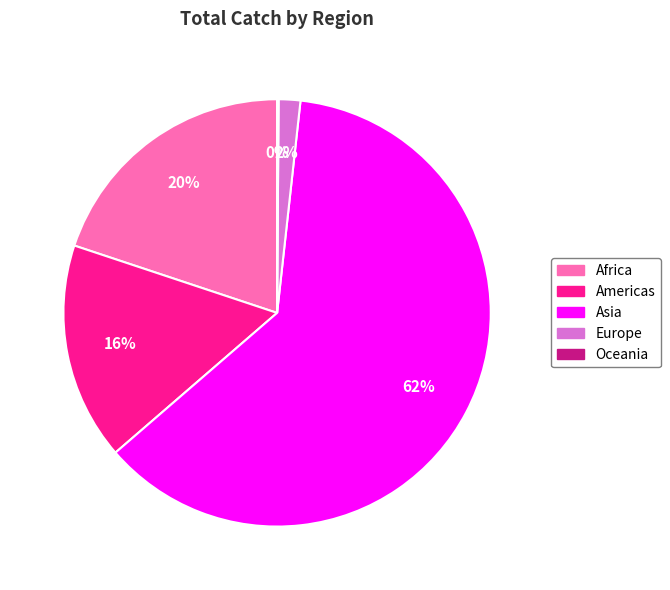

Is there a majority slice in this chart?

Yes